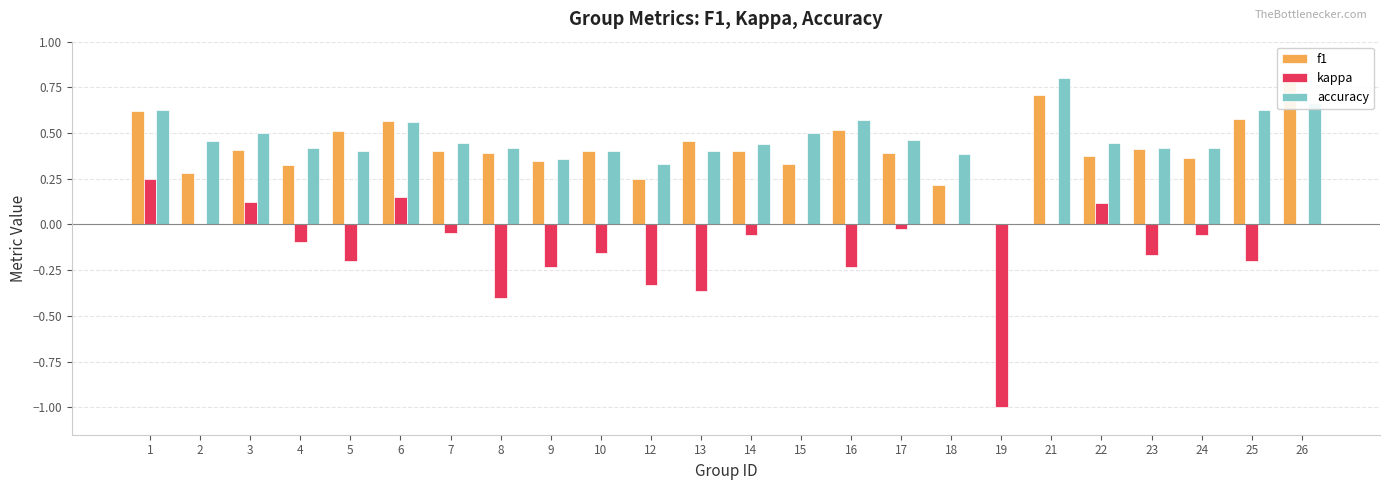

Which has a higher value, 25 or 7?

25